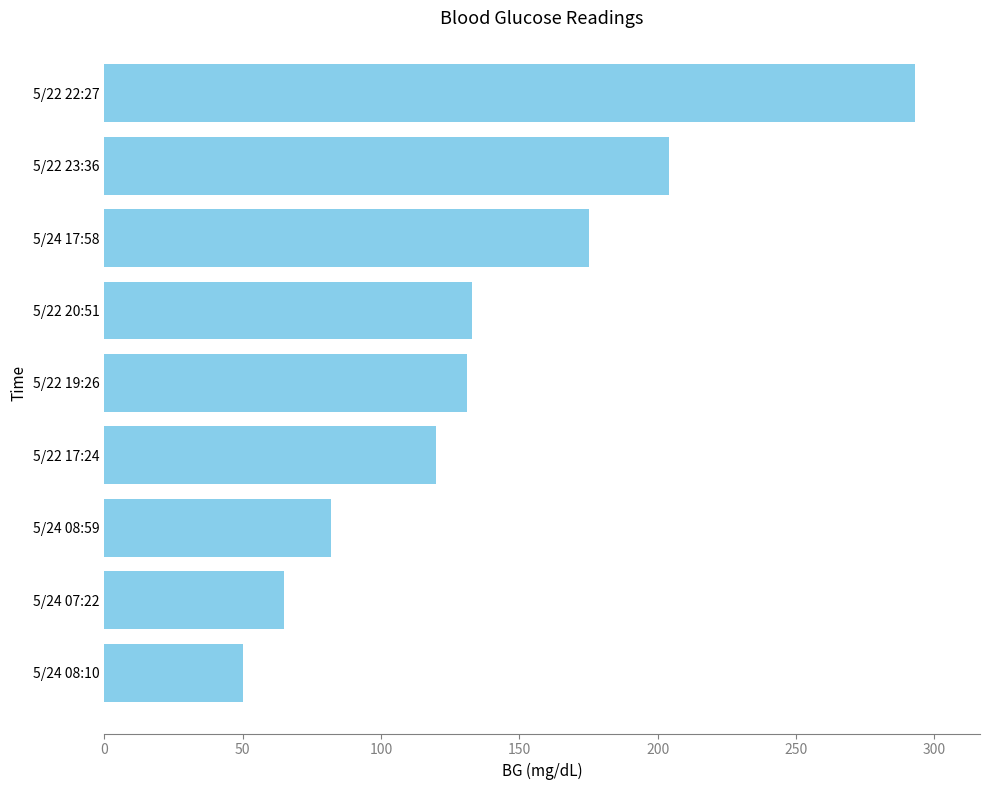

The chart shows a value of 208 at 5/22 20:51. True or false?

False